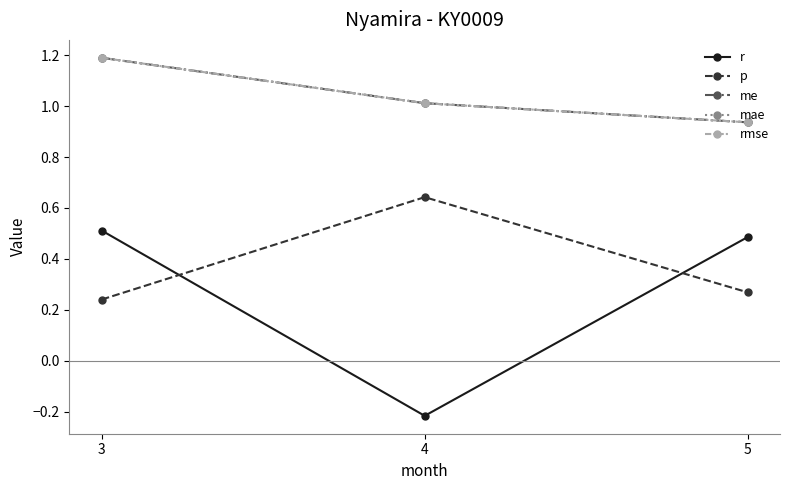

Does the chart have visible grid lines?

No